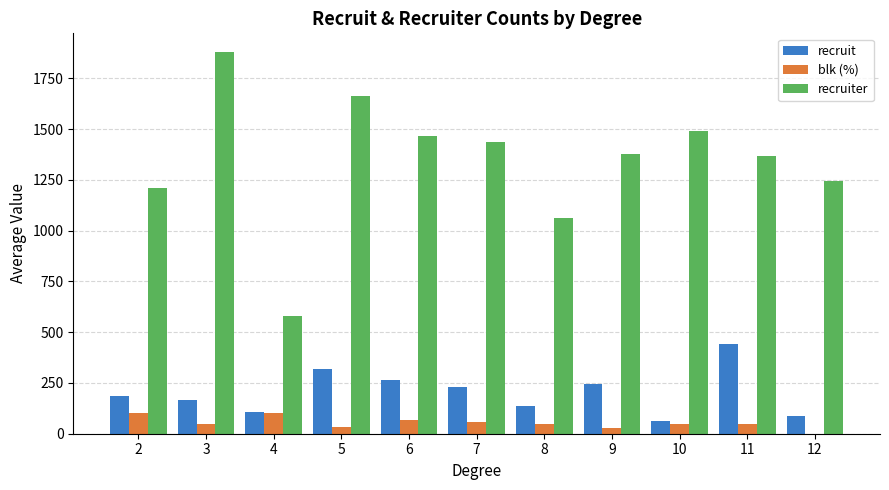

Which series has the largest range (max minus min)?

recruiter